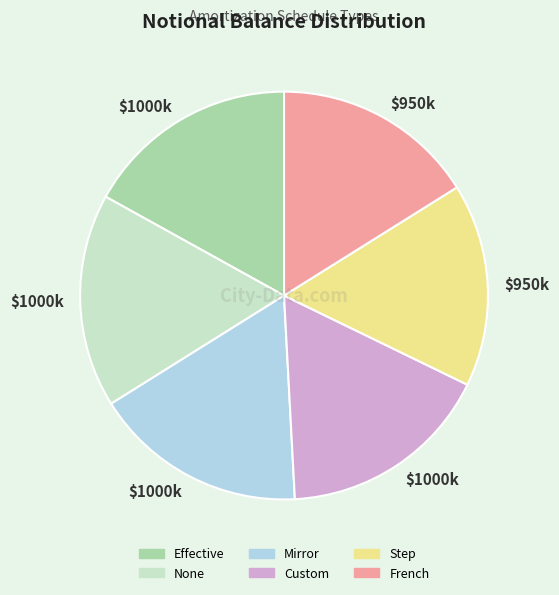

Does Mirror represent more than half of the total?

No